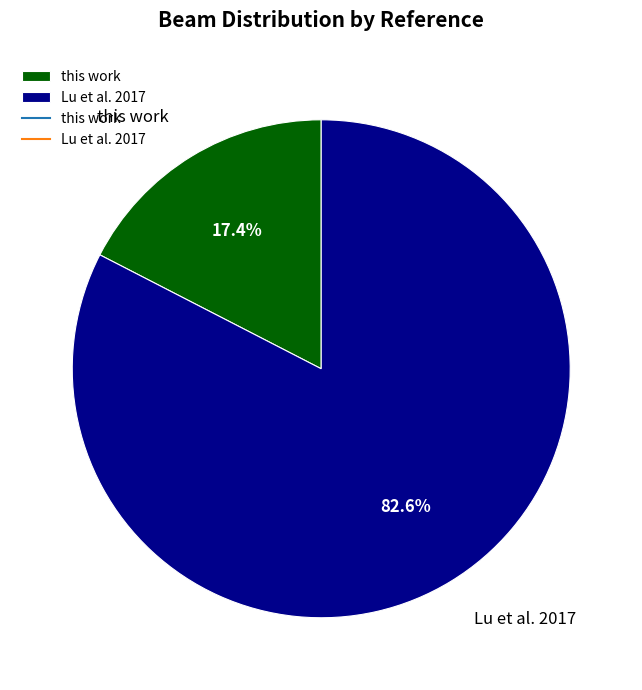

Which category accounts for the majority?

Lu et al. 2017